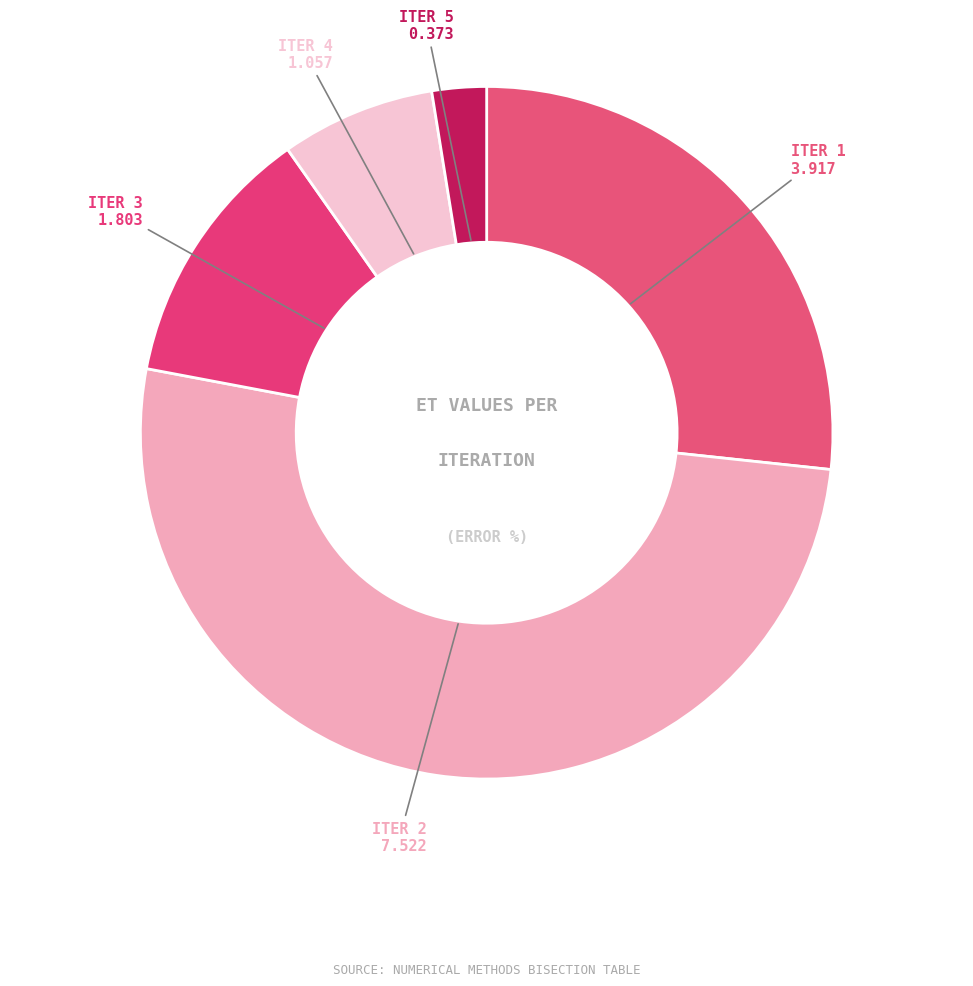

What is the majority slice?

2